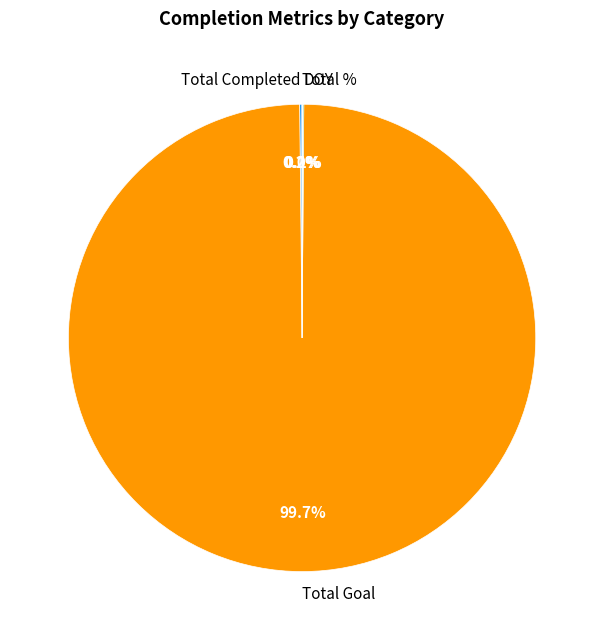

Which category accounts for the majority?

Total Goal